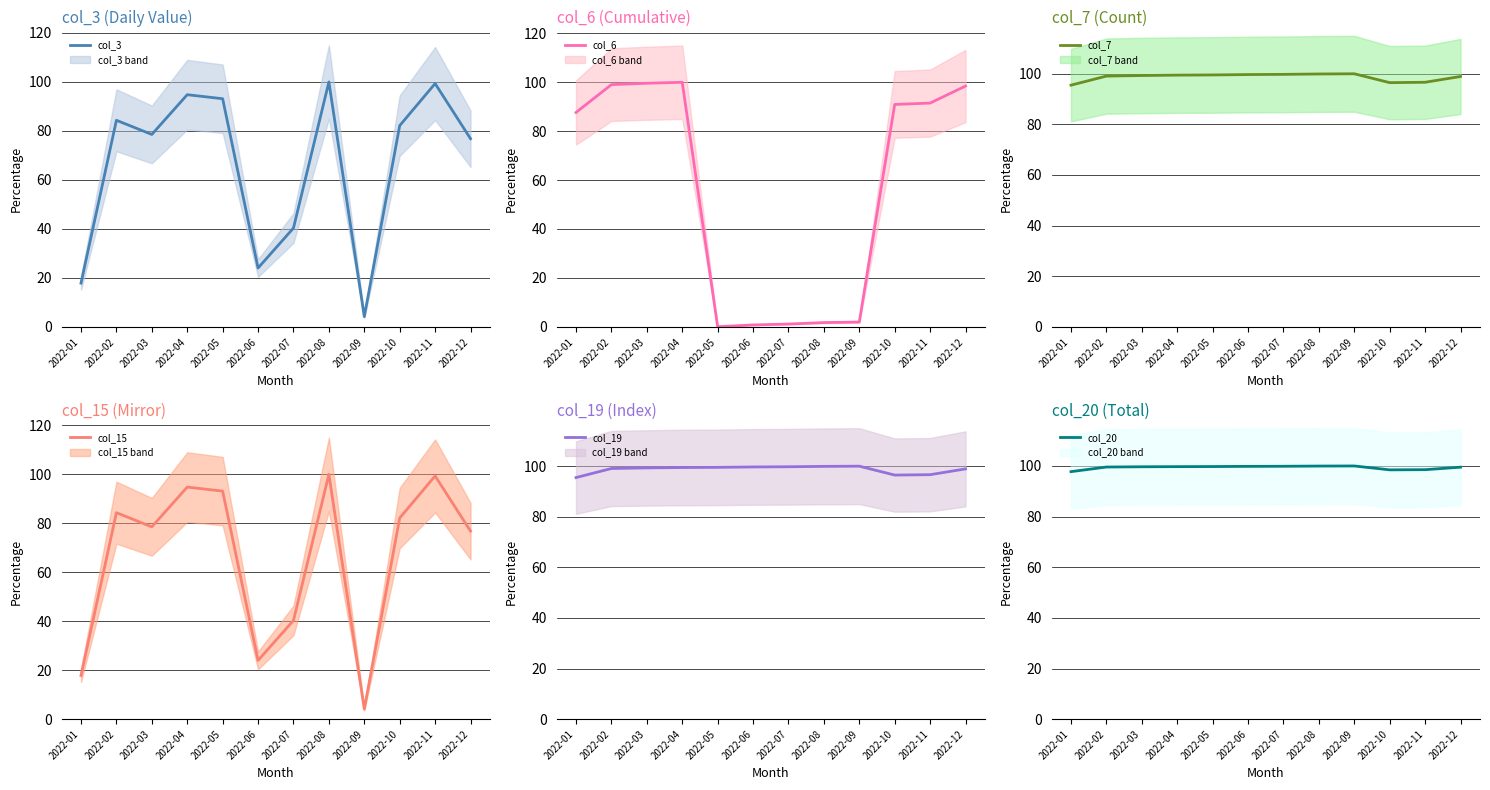

Which series has the largest total across all categories?

col_20